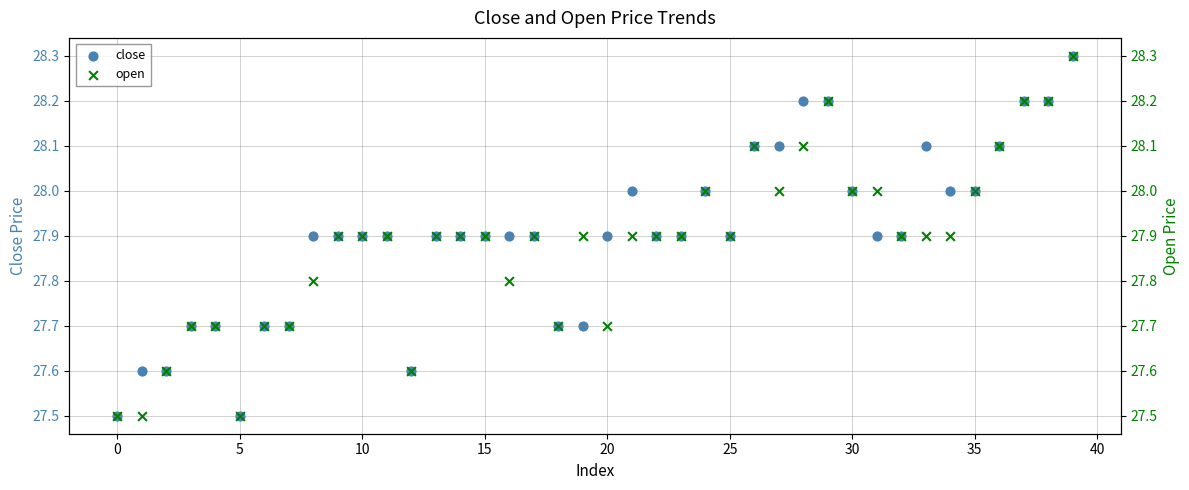

Which series reaches the minimum Y coordinate?

close